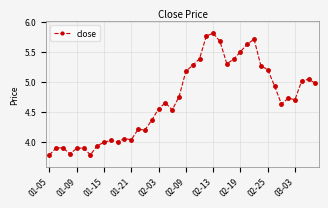

What is the sum of all values?

187.3